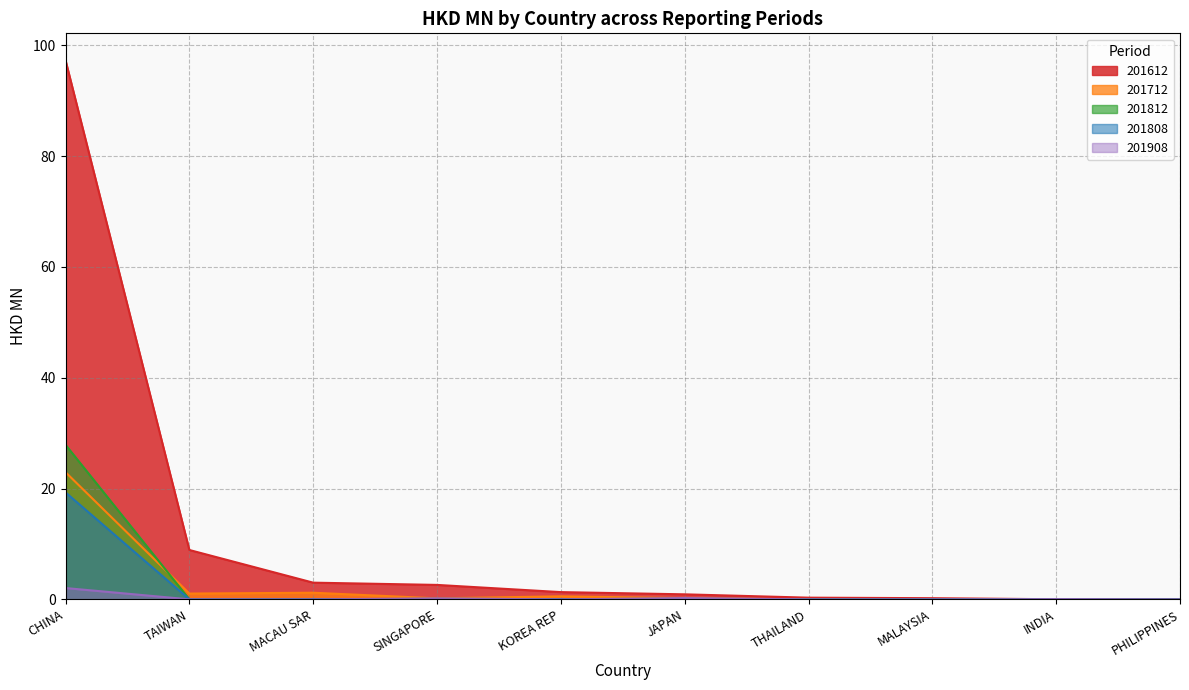

At which label does 201712 reach its minimum?

THAILAND